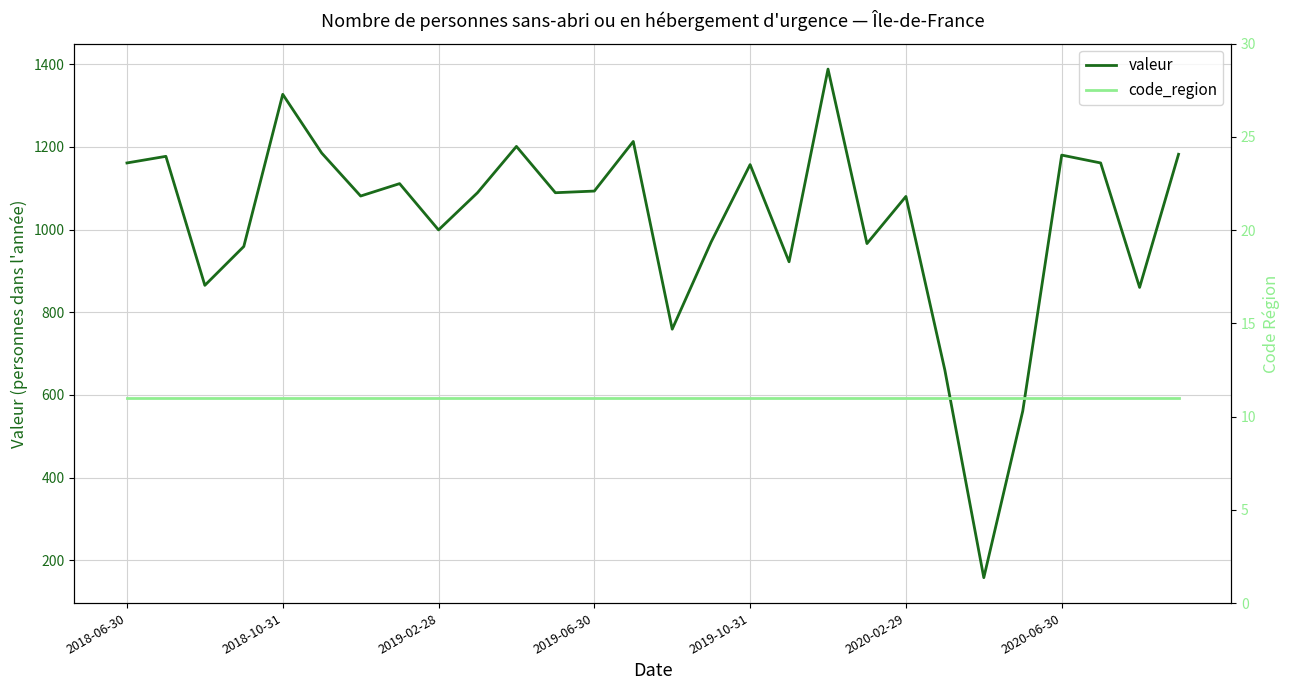

What is the average value of the valeur series?

1020